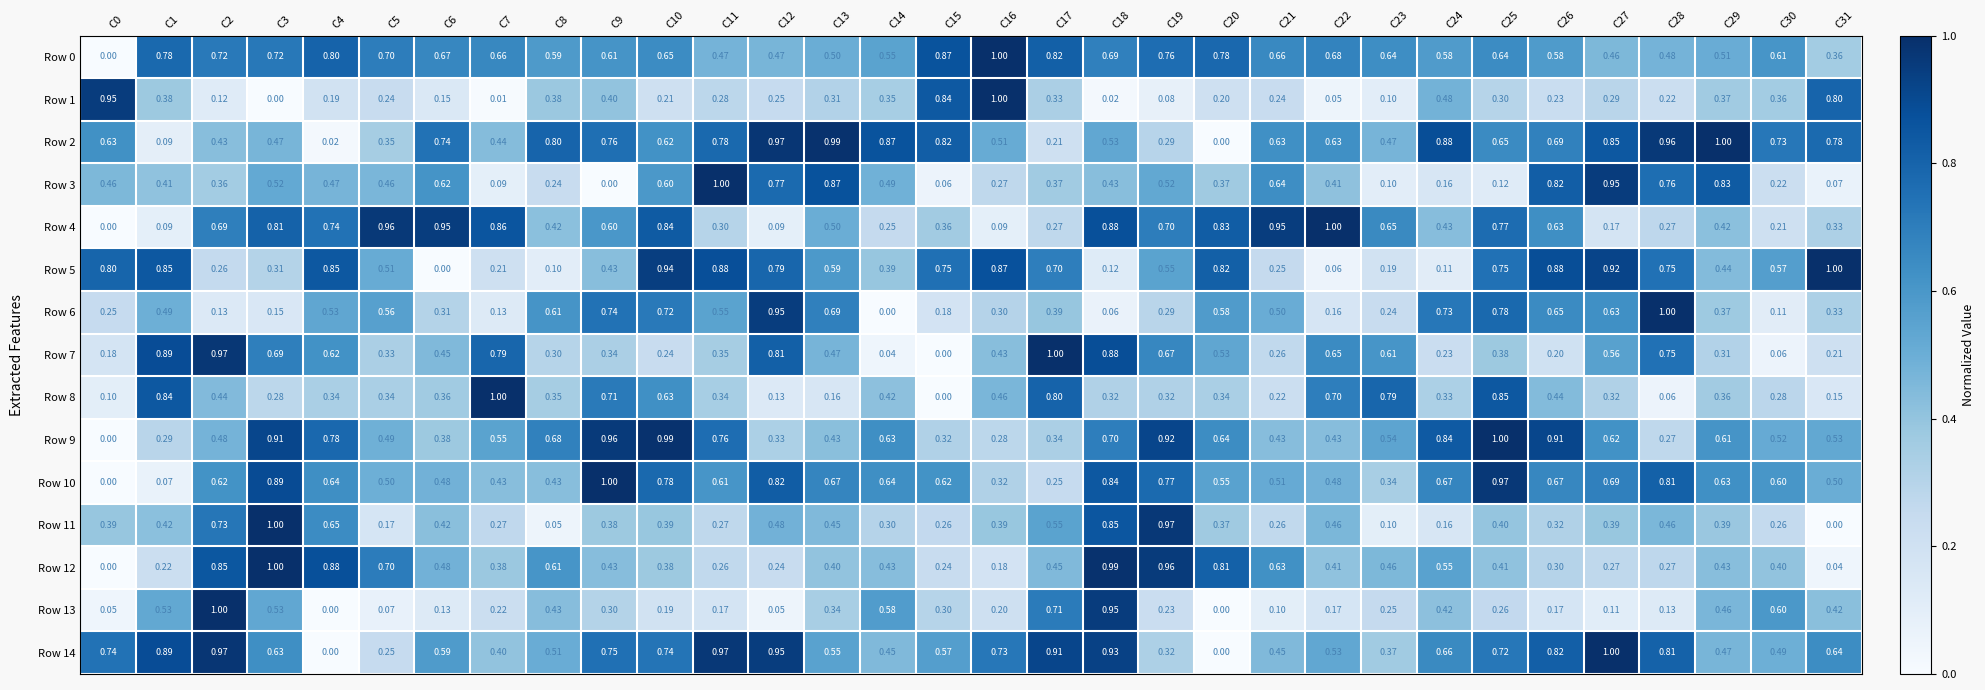

What is the spread (max minus min) of values at C30?

0.7